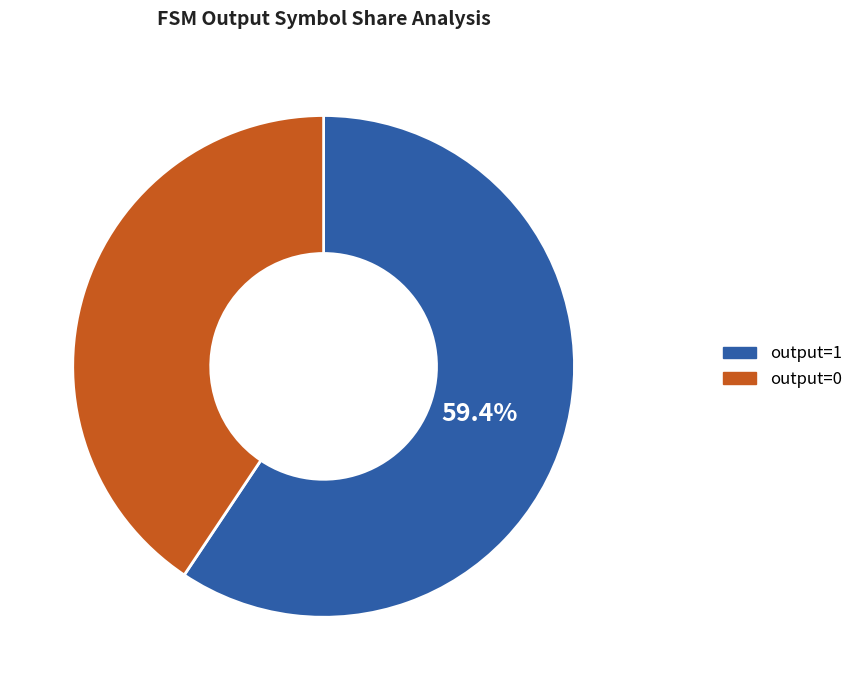

Which slice is the smallest?

output=0